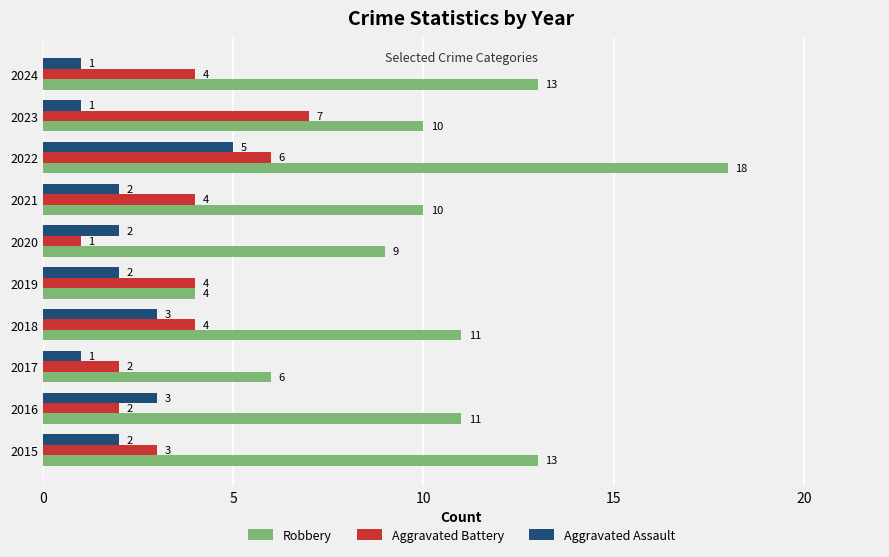

Which series has the widest spread of values?

Robbery